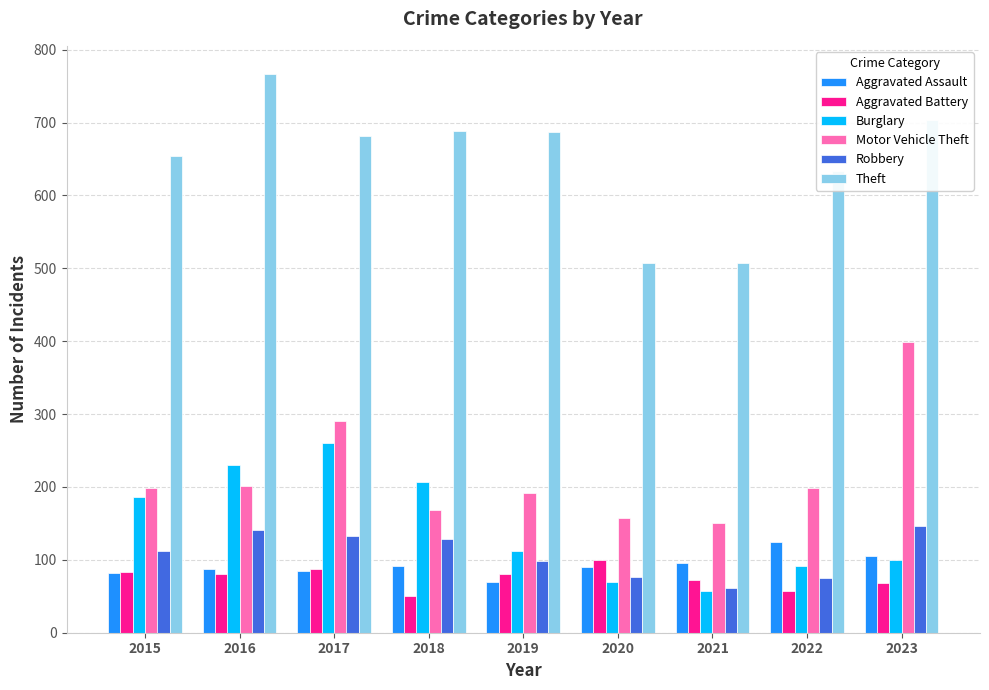

What is the difference between the maximum and minimum values in the Theft series?

260